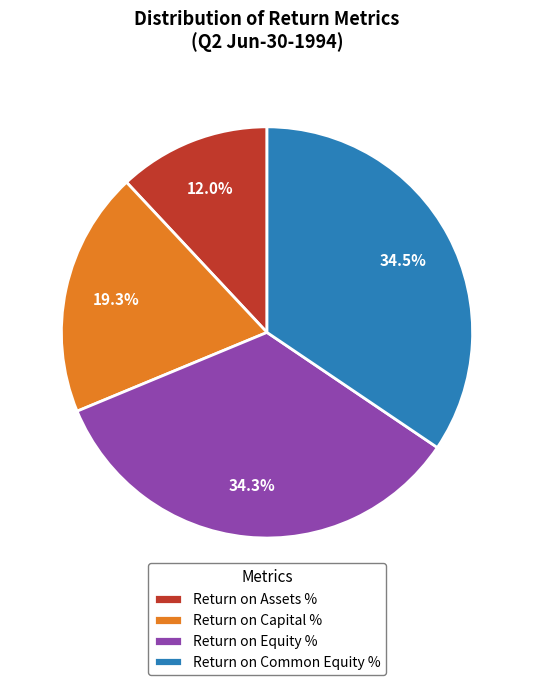

True or false: Return on Assets % accounts for 12% of the total.

True